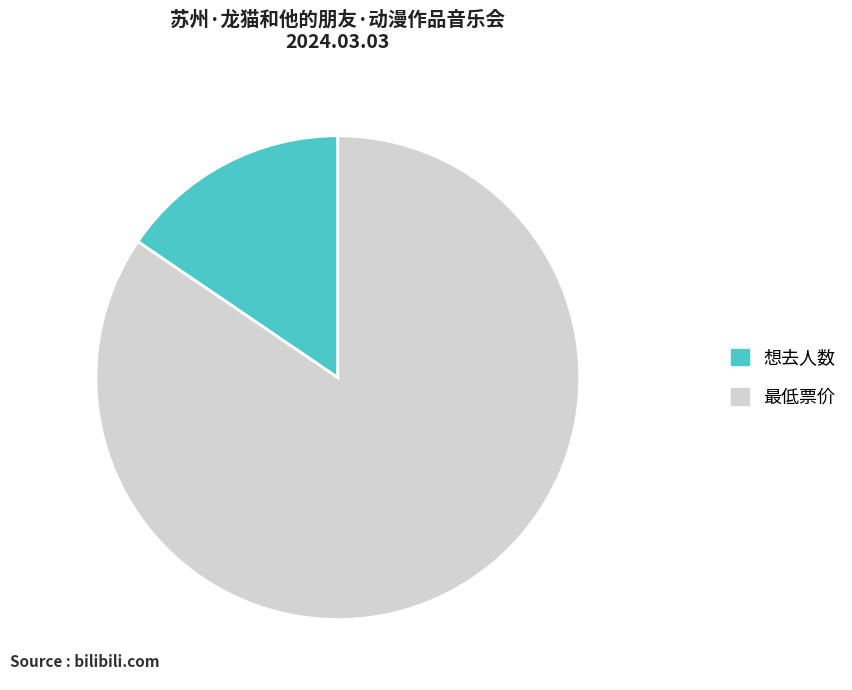

Which slice is the smallest?

想去人数